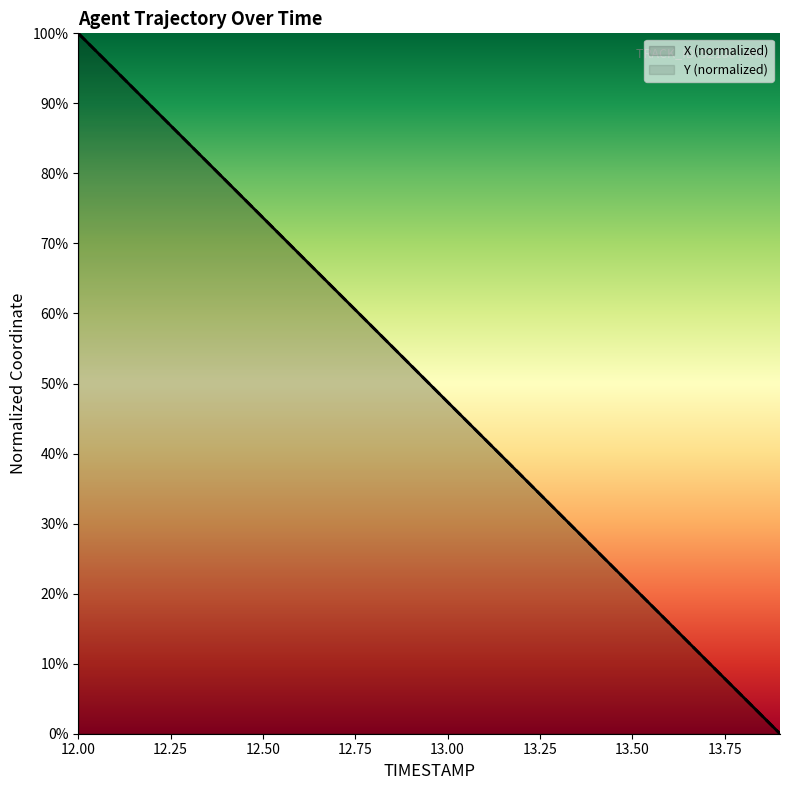

At which category does the chart reach its peak across all series?

12.0